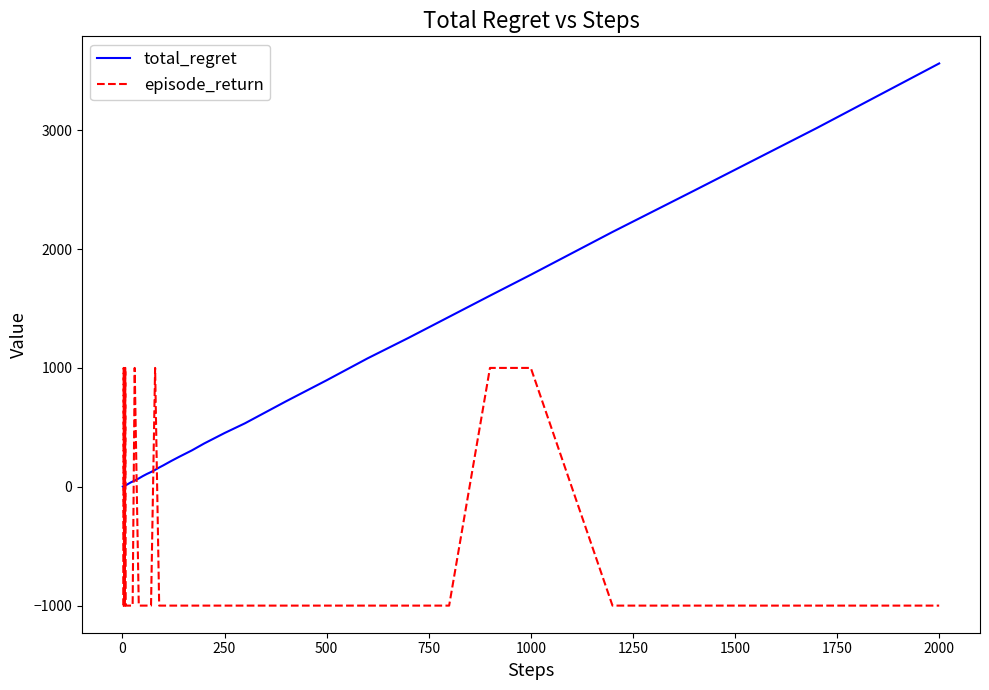

What is the highest value of the total_regret series?

3562